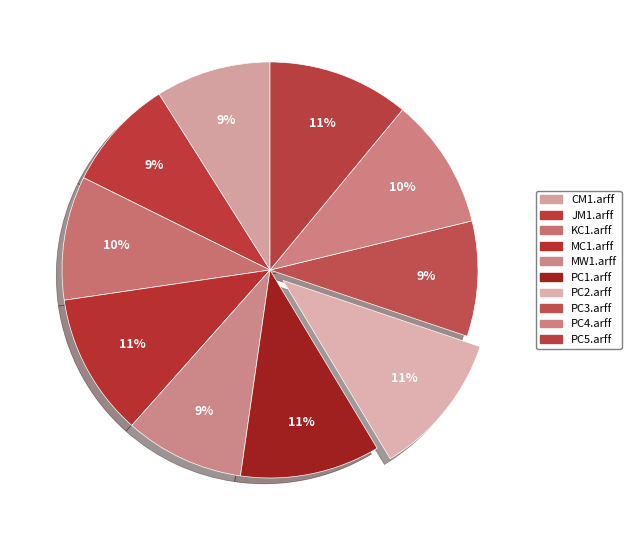

Is there any slice that represents more than half of the pie?

No